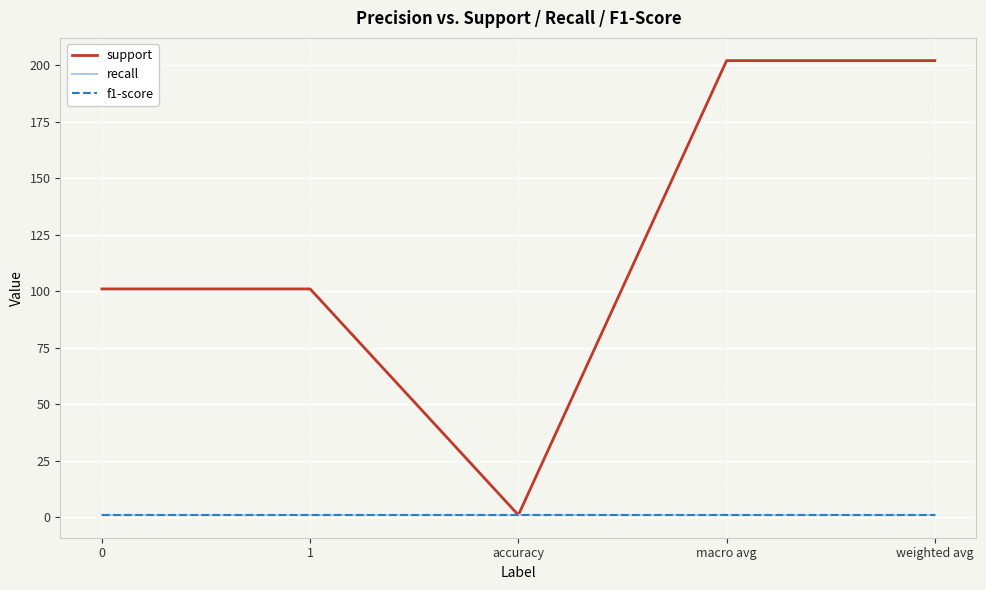

Does the chart have visible grid lines?

Yes